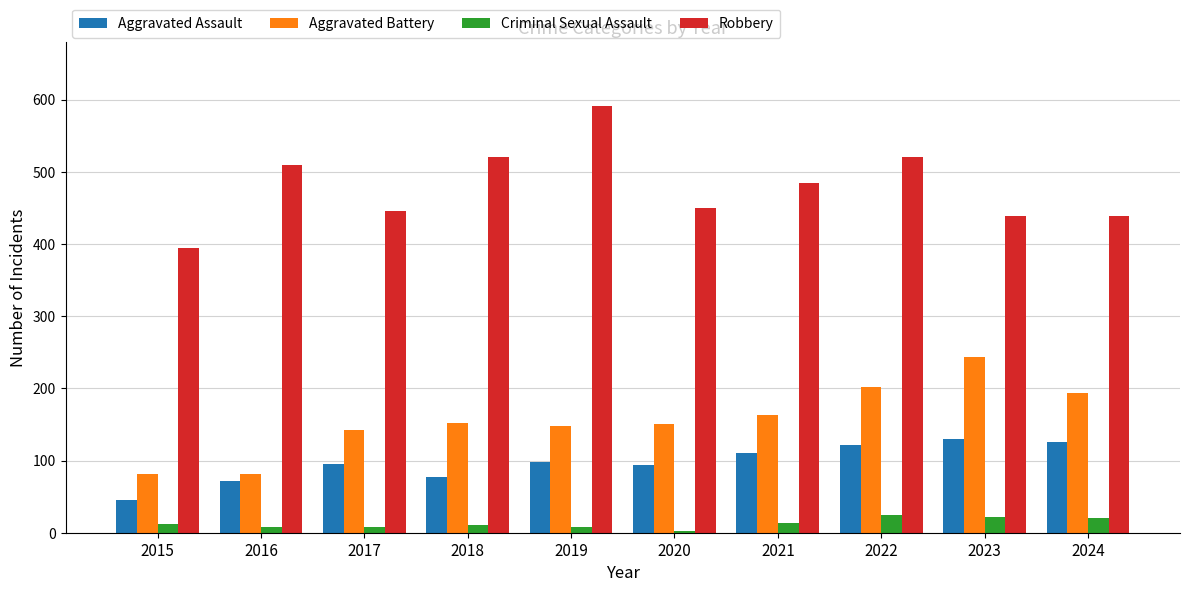

Does the chart contain stacked bars?

No